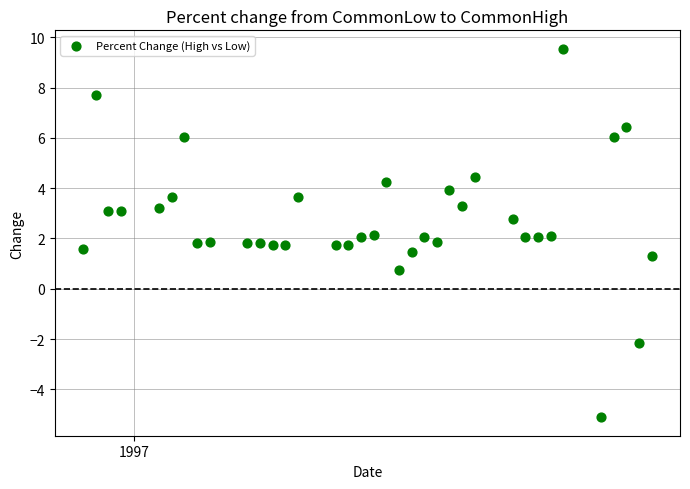

What is the range of Y values (max minus min)?

14.7